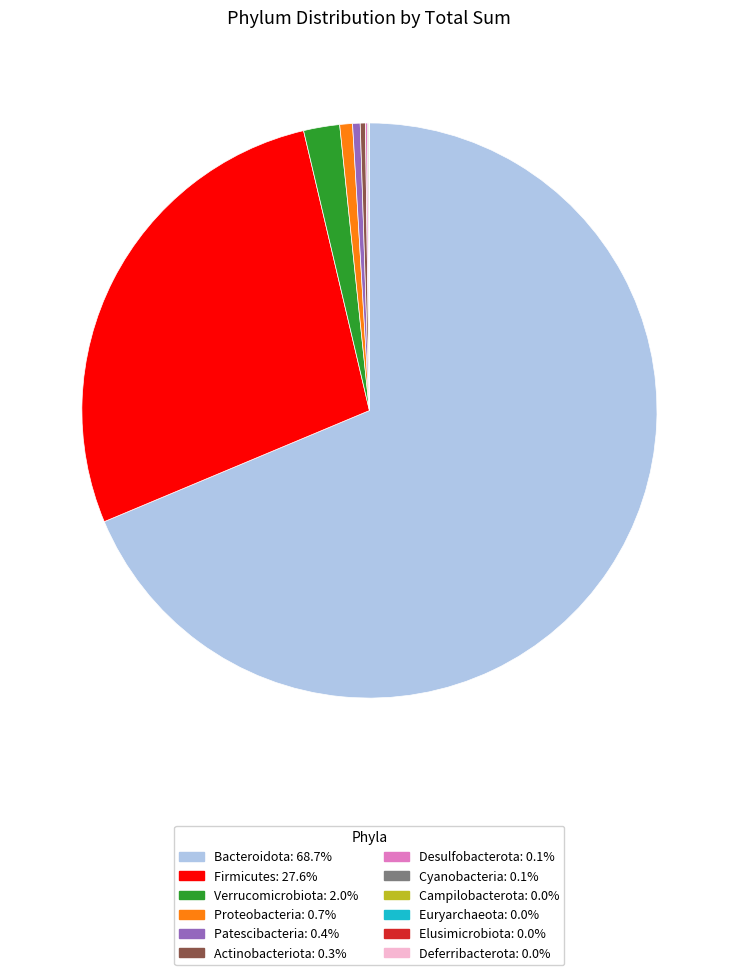

What is the majority slice?

Bacteroidota